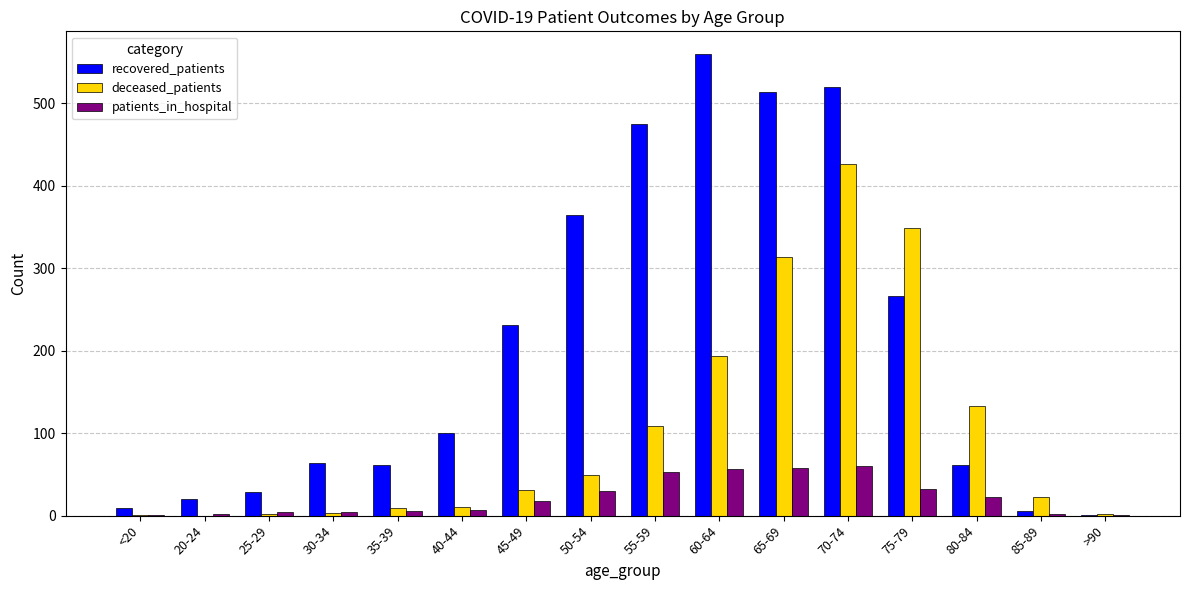

What is the total value across all series at 70-74?

1006